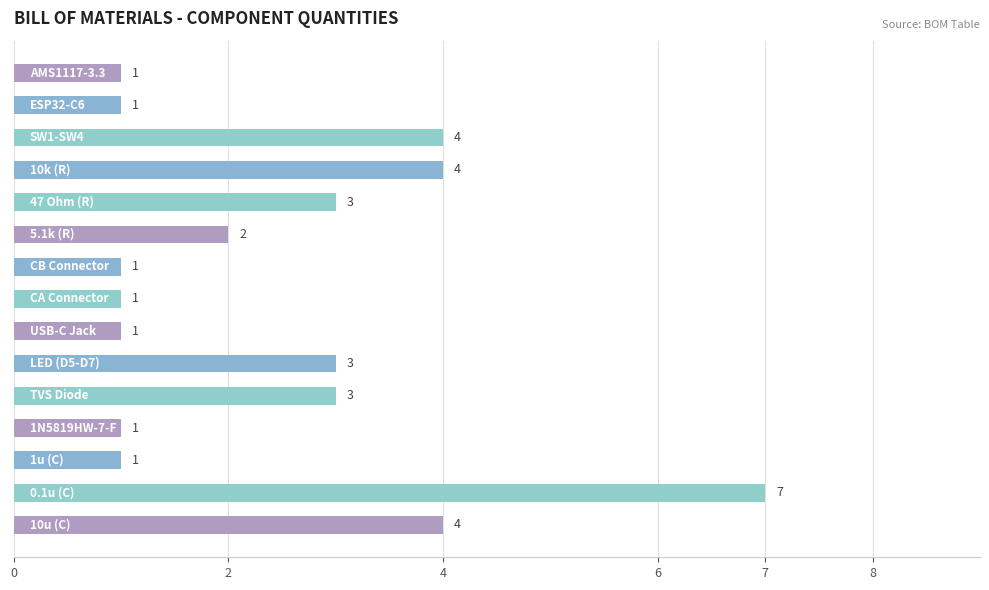

What is the maximum value shown in the chart?

7